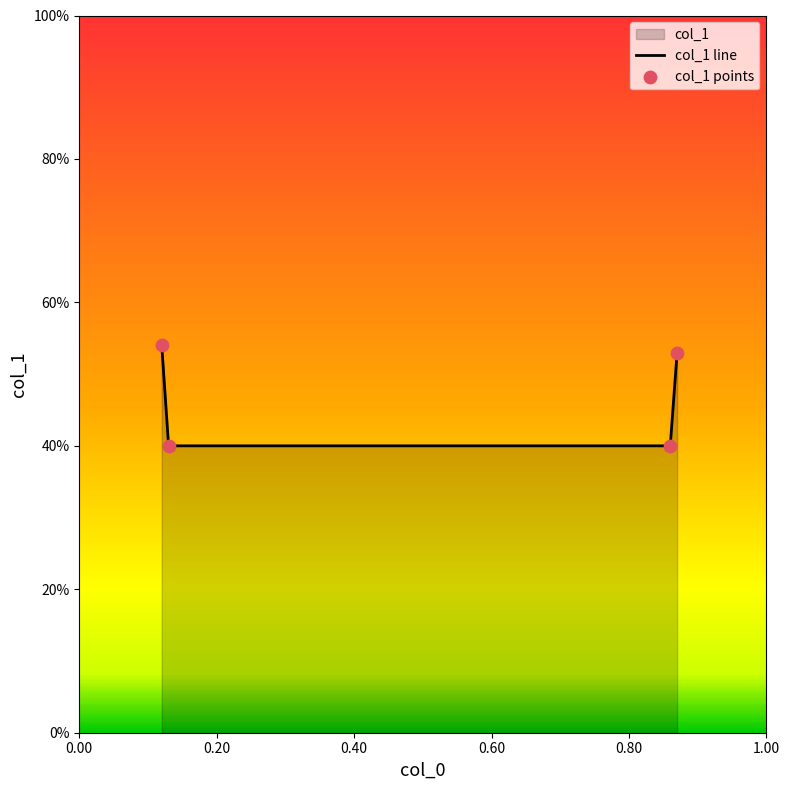

Which series contains the lowest Y value?

col_1 line